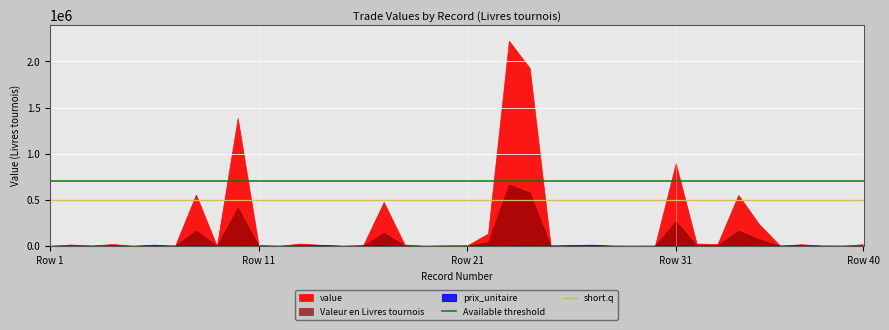

What is the value of the Available threshold point at the 2nd from the left?

700000